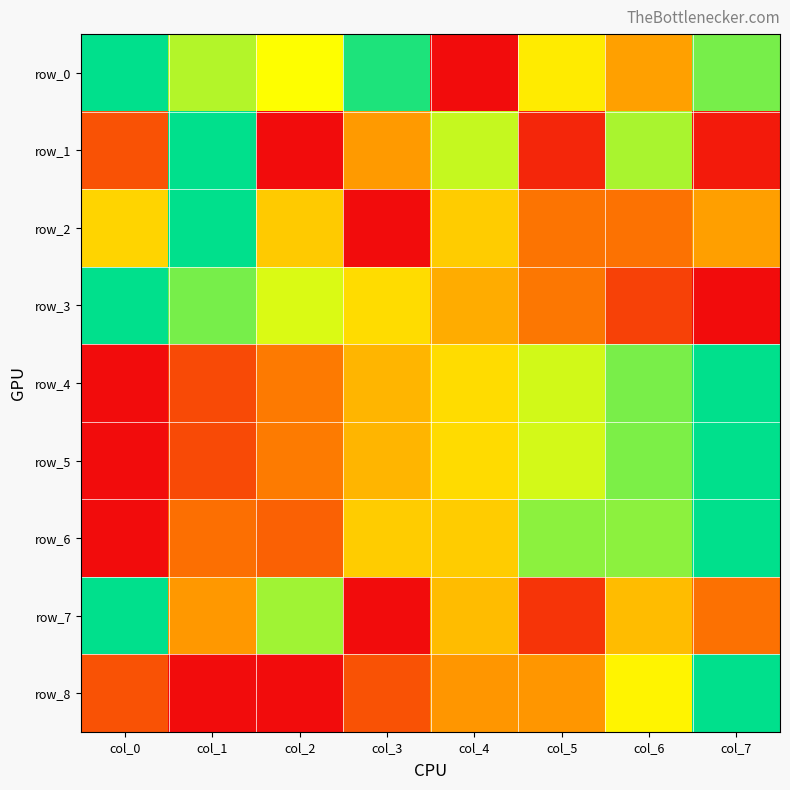

Is it true that row_7 equals 0.8 at col_6?

False